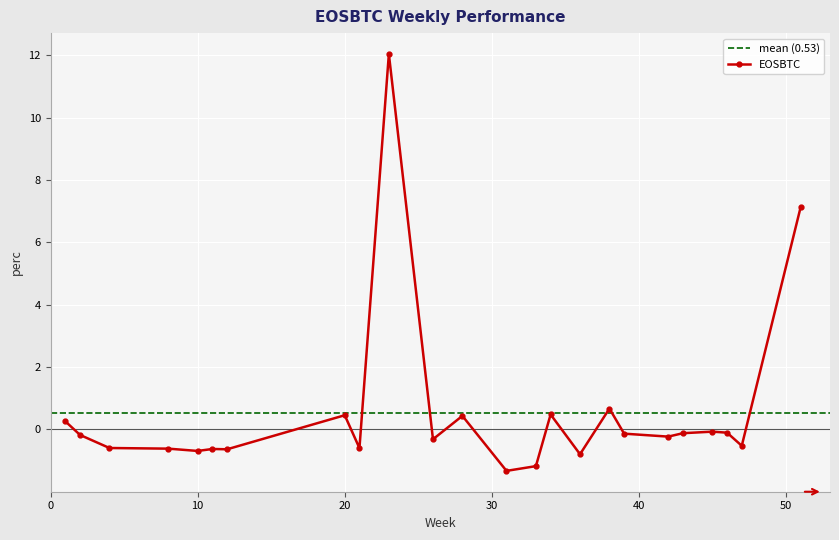

What is the highest value of the EOSBTC series?

12.0